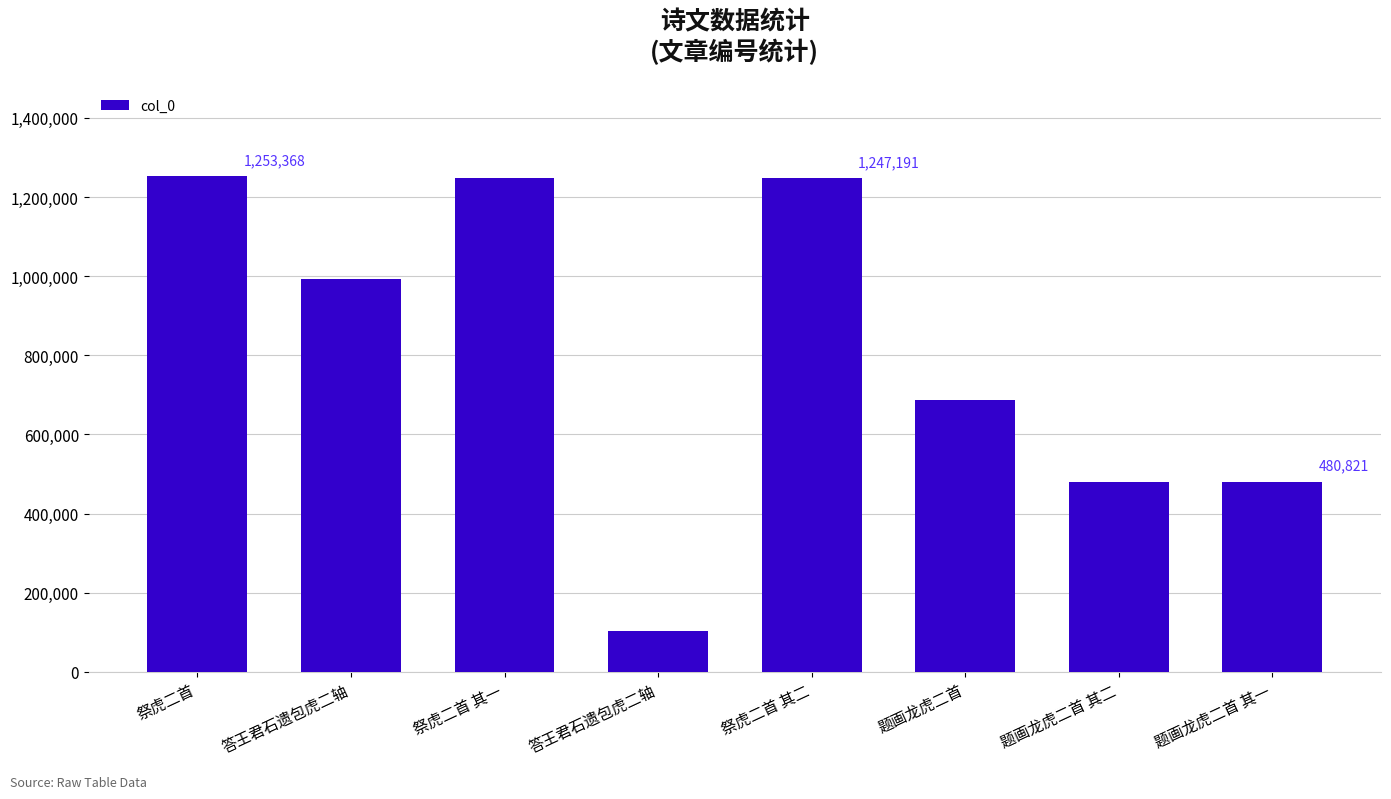

Between 题画龙虎二首 其一 and 答王君石遗包虎二轴, which is larger?

题画龙虎二首 其一